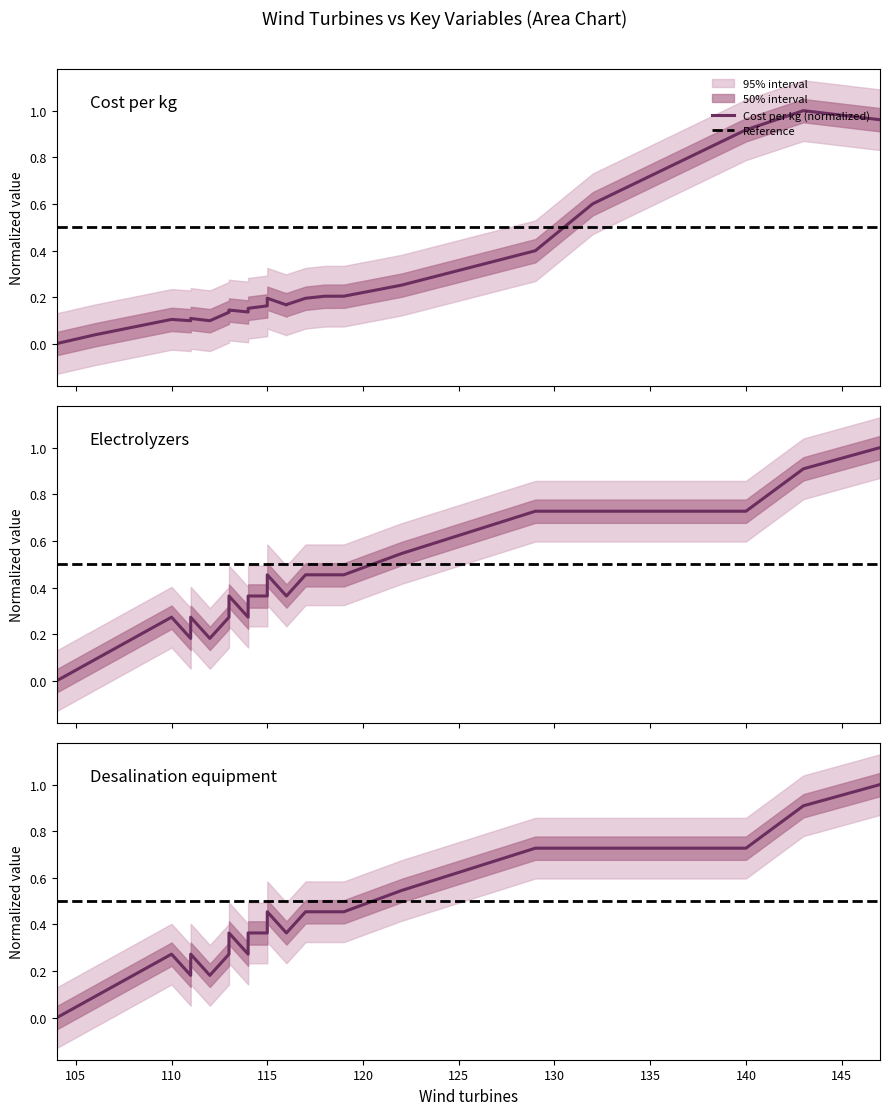

The Cost_per_kg series shows 0.1 at 113. True or false?

True